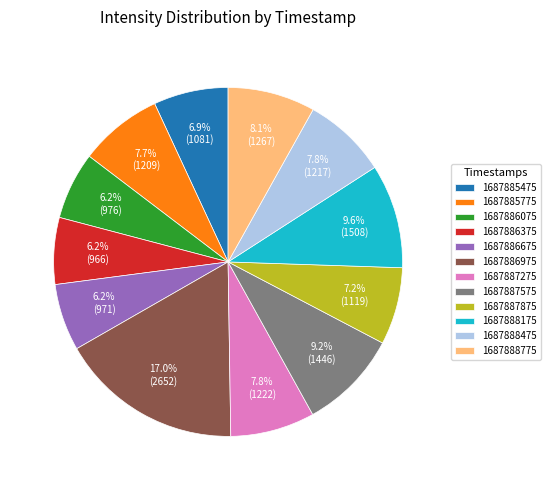

Which has a higher value, 1687885475 or 1687888775?

1687888775